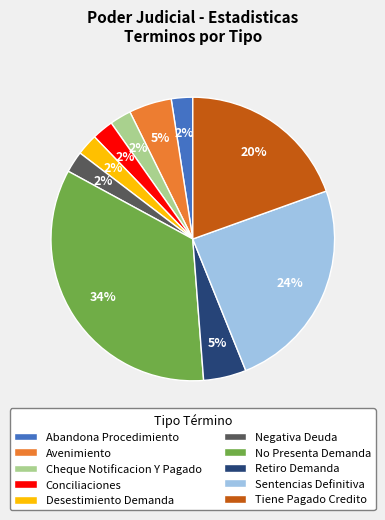

Does Desestimiento Demanda represent more than half of the total?

No